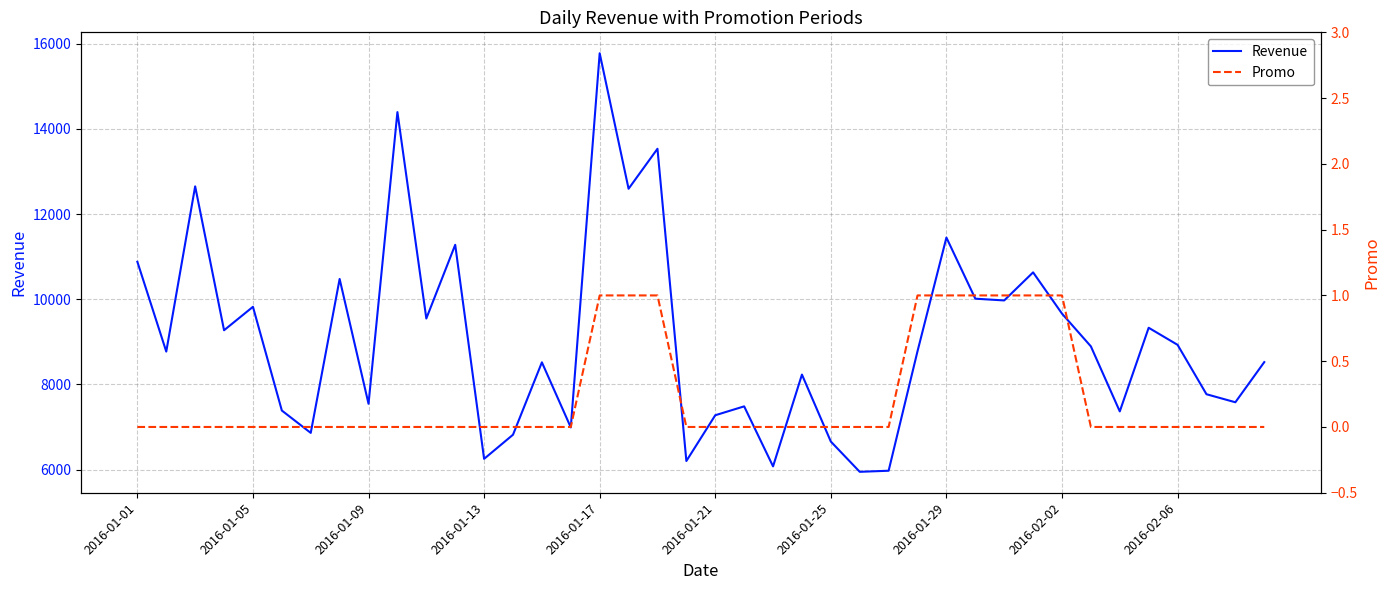

The value of Revenue at 2016-02-02 is 9663.0. True or false?

True